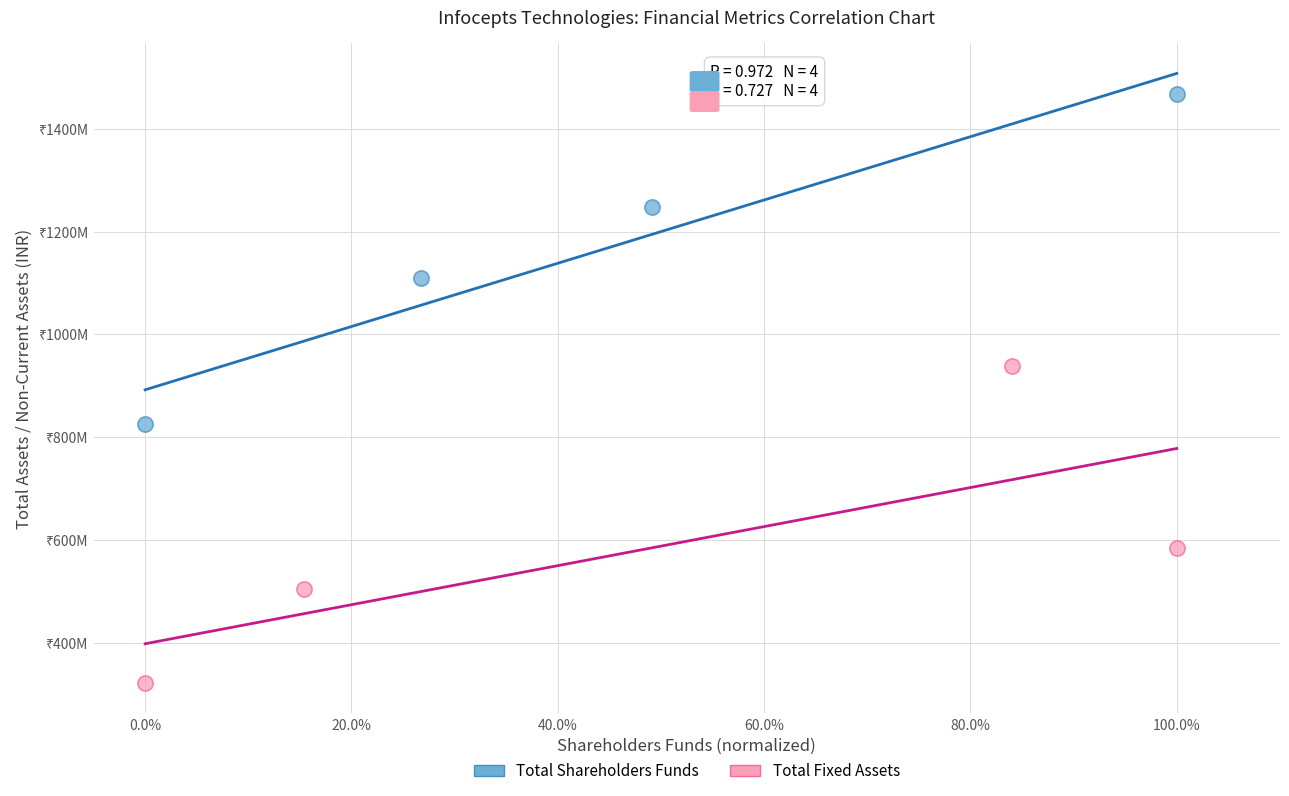

Which series reaches the maximum Y coordinate?

Total Shareholders Funds